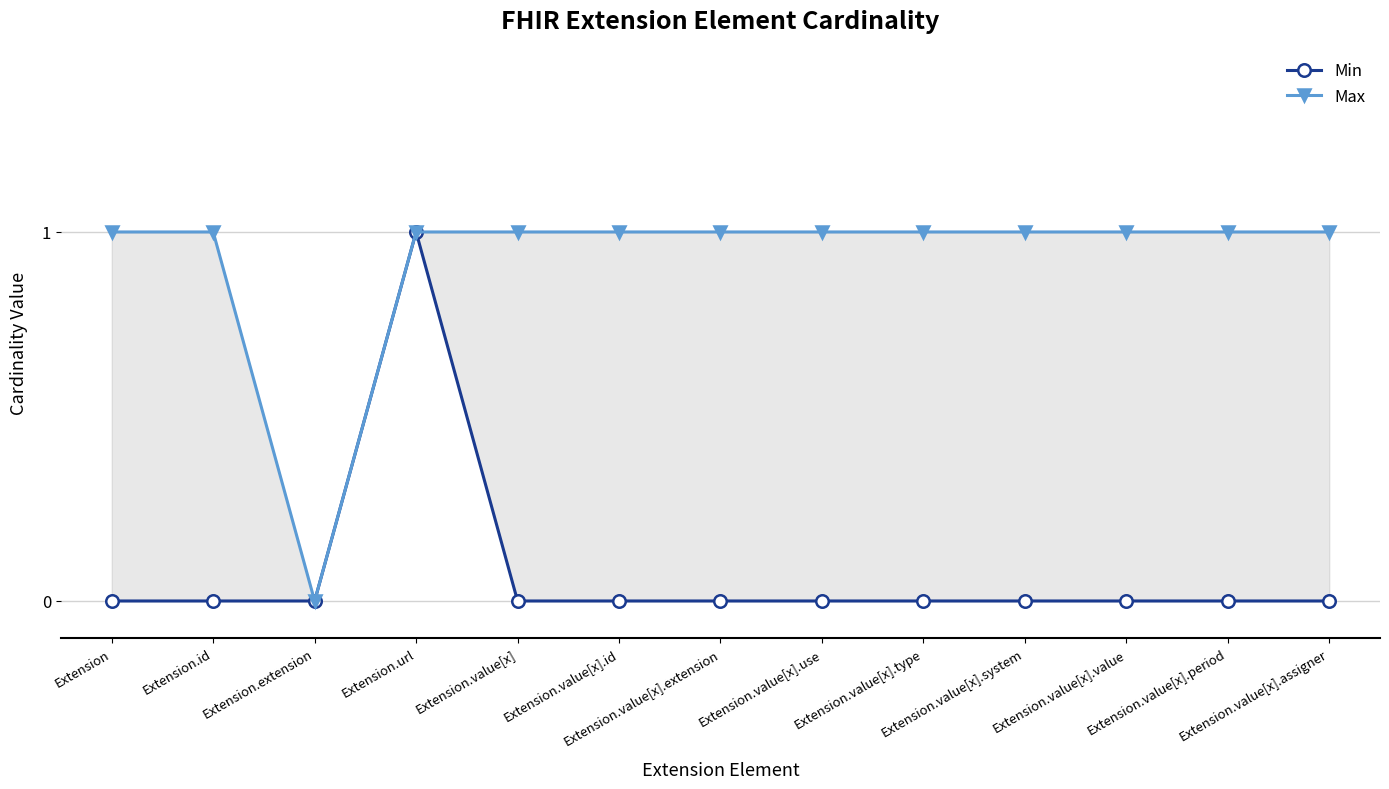

How many lines are shown in the chart?

2